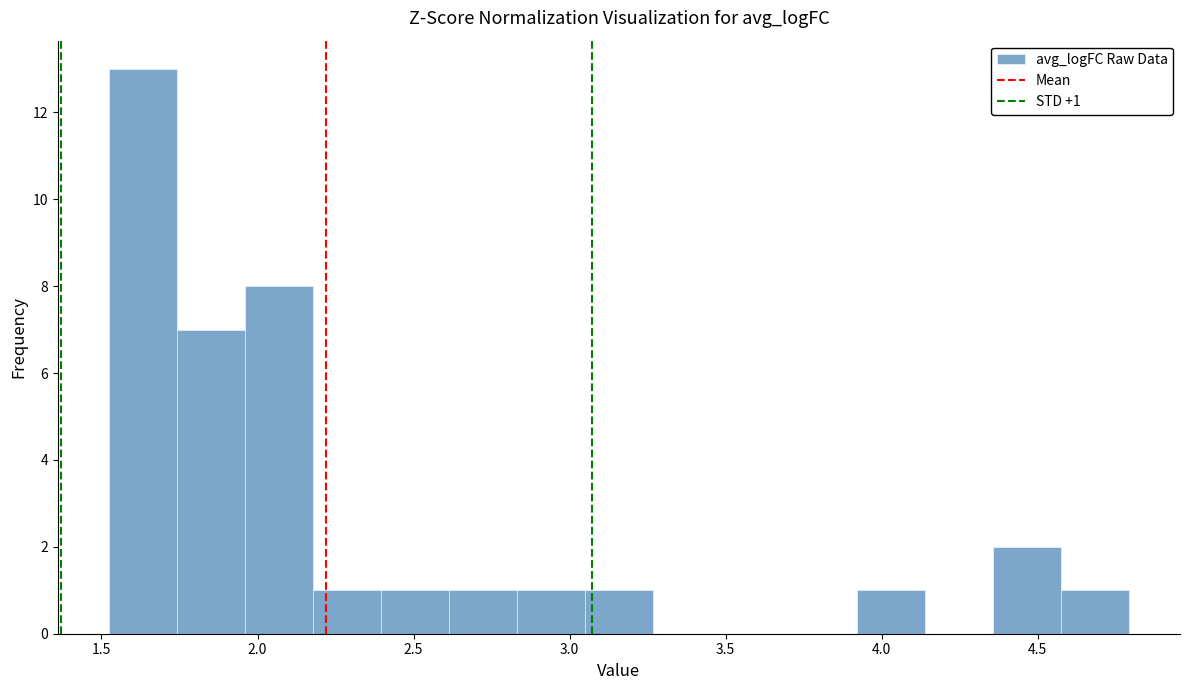

Over which range of the x-axis is the bar tallest?

1.50 to 1.75